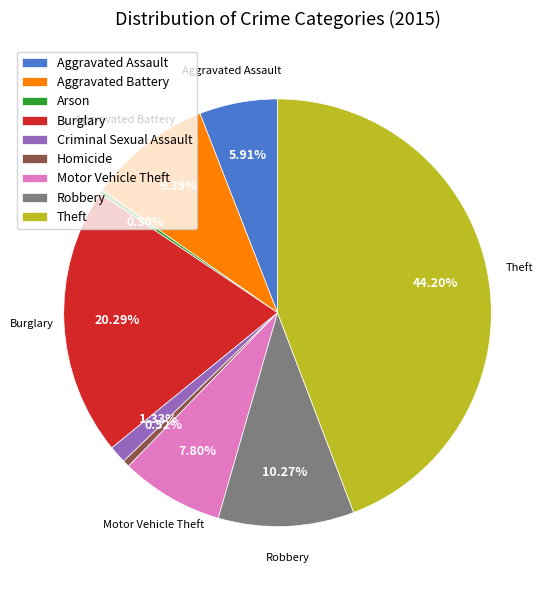

Count the number of slices in the pie.

9